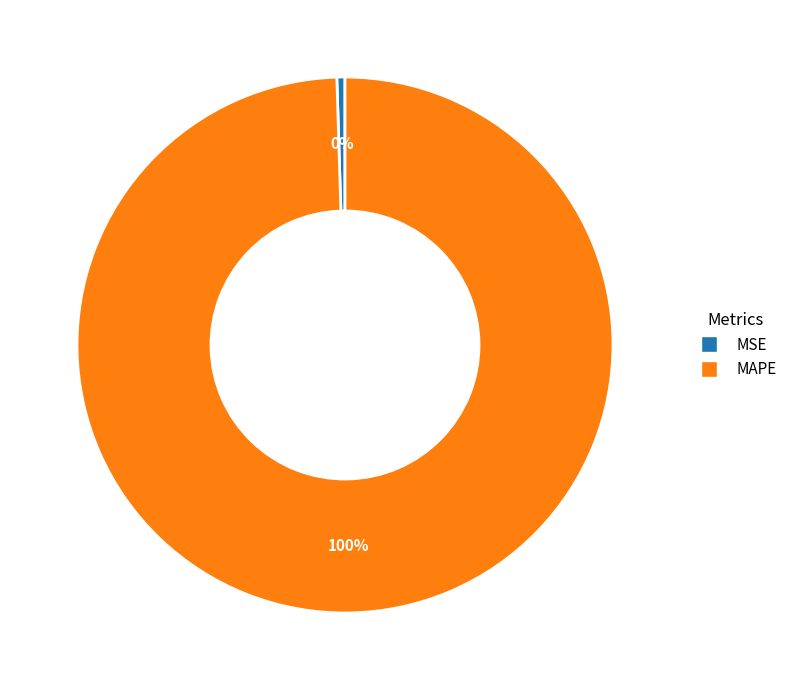

Which category accounts for the majority?

MAPE